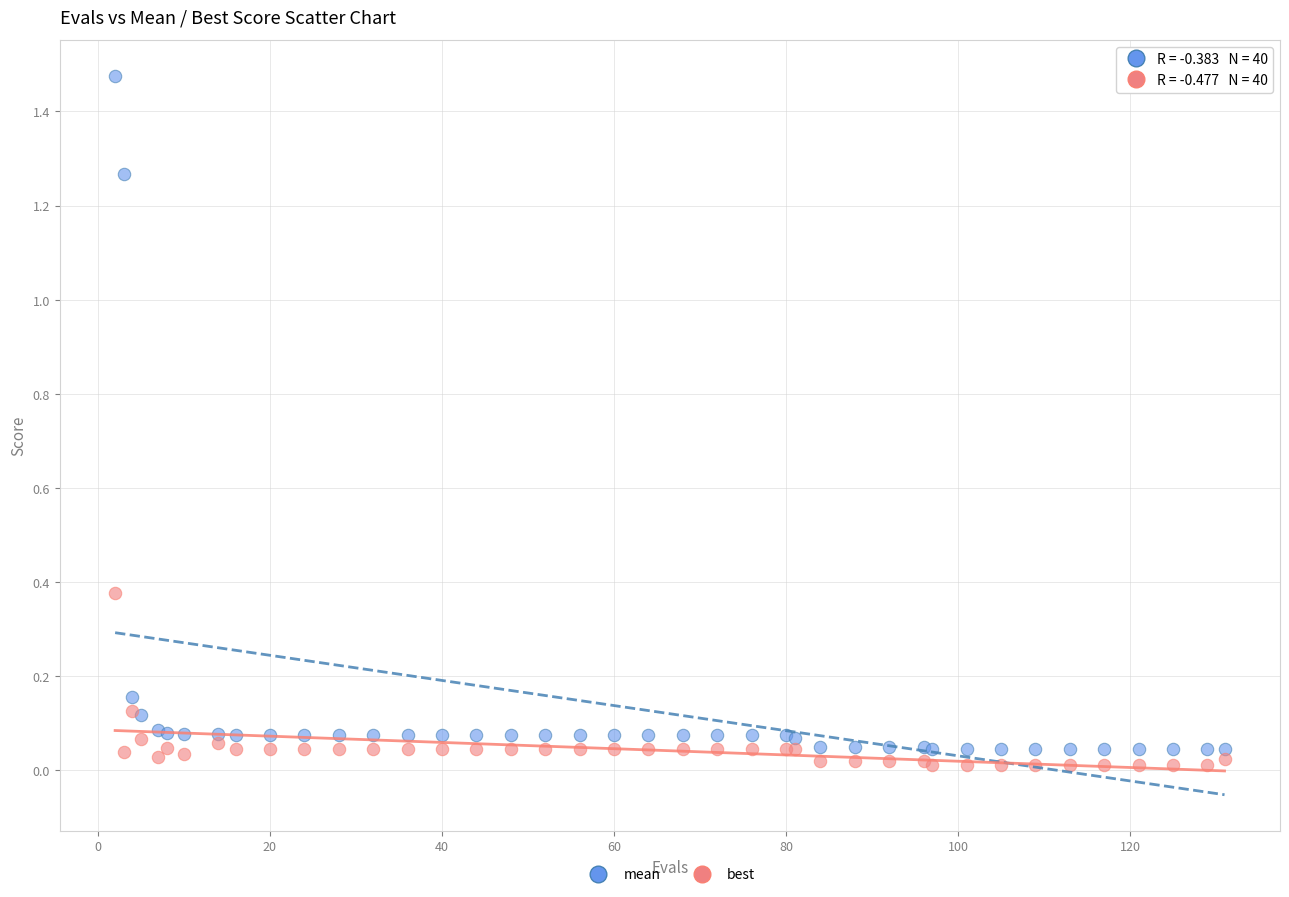

Which series has the largest Y range (max minus min)?

mean